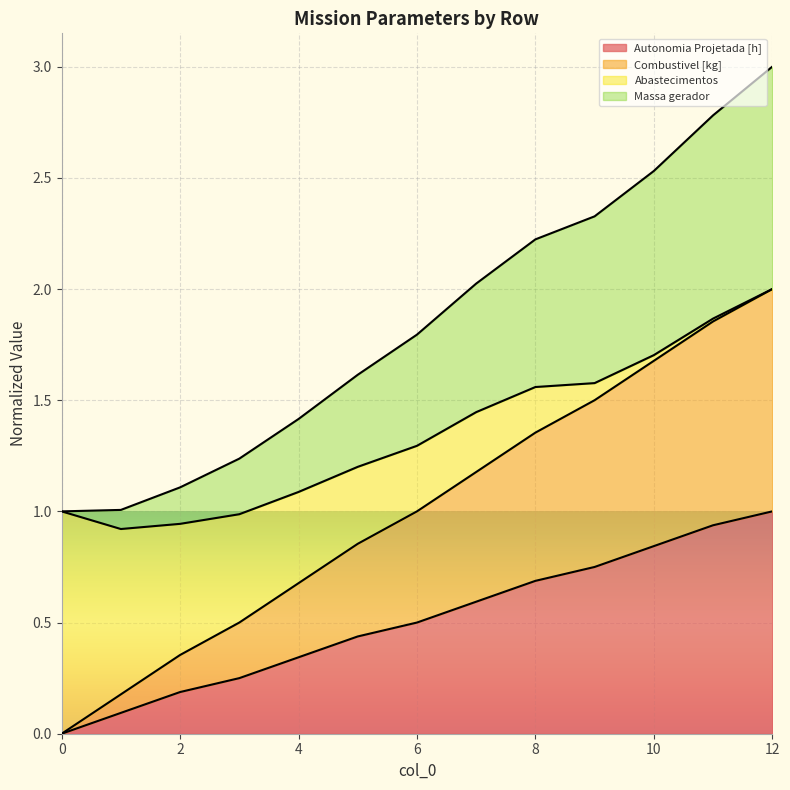

What is the maximum value for Autonomia Projetada [h]?

1.0